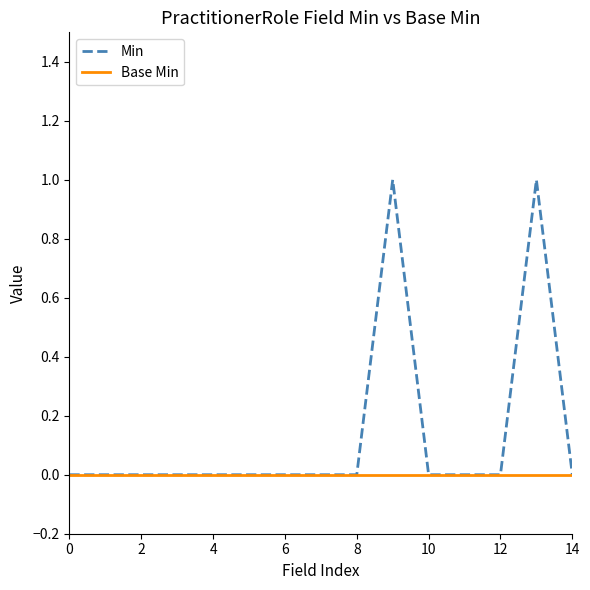

What is the sum of all Min values?

2